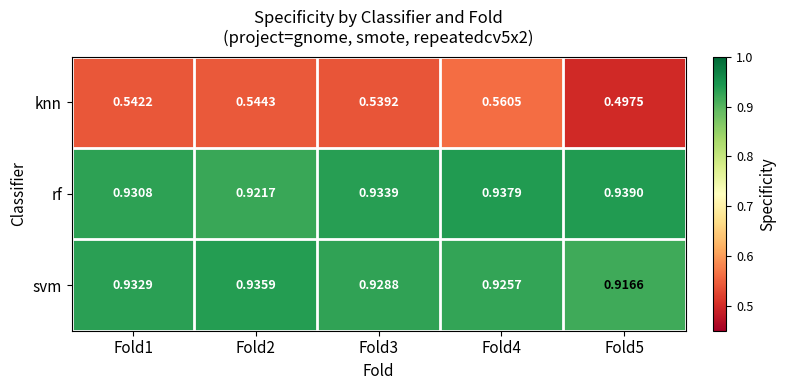

Which series has the widest spread of values?

knn